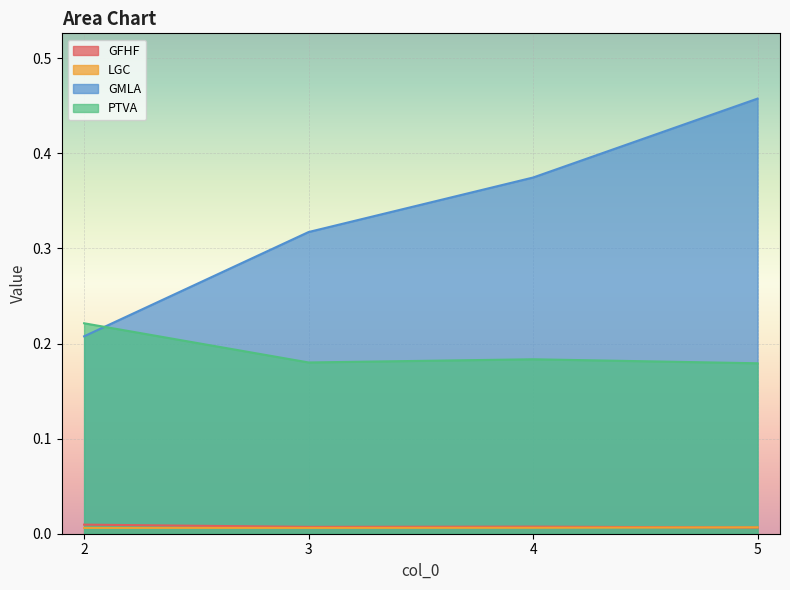

At how many categories does at least one series exceed 0?

4